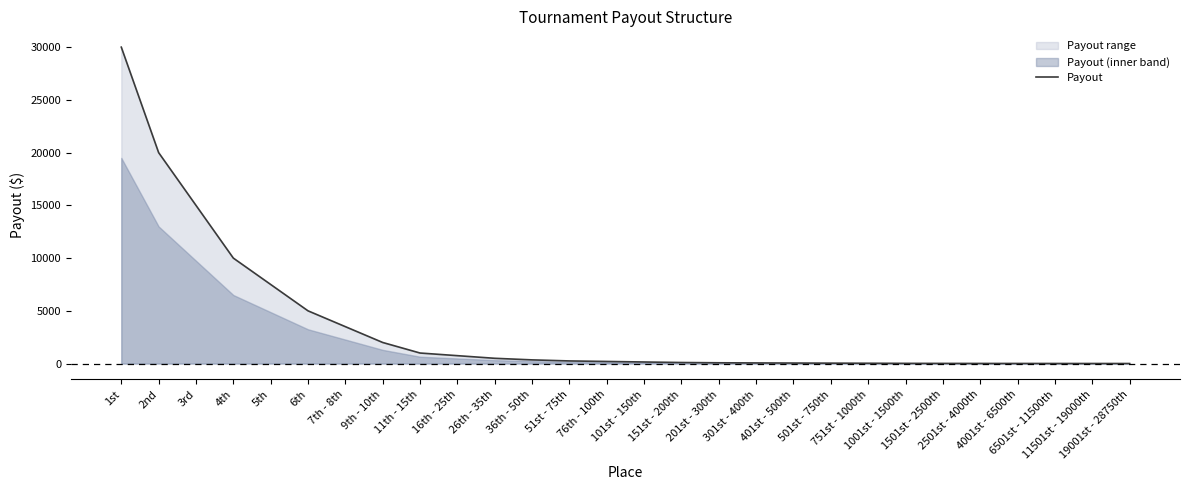

Reading left to right, what are all the values shown in this chart?

30000	20000	15000	10000	7500	5000	3500	2000	1000	750	500	350	250	200	150	100	75	60	50	40	30	20	15	12	10	8	7	6